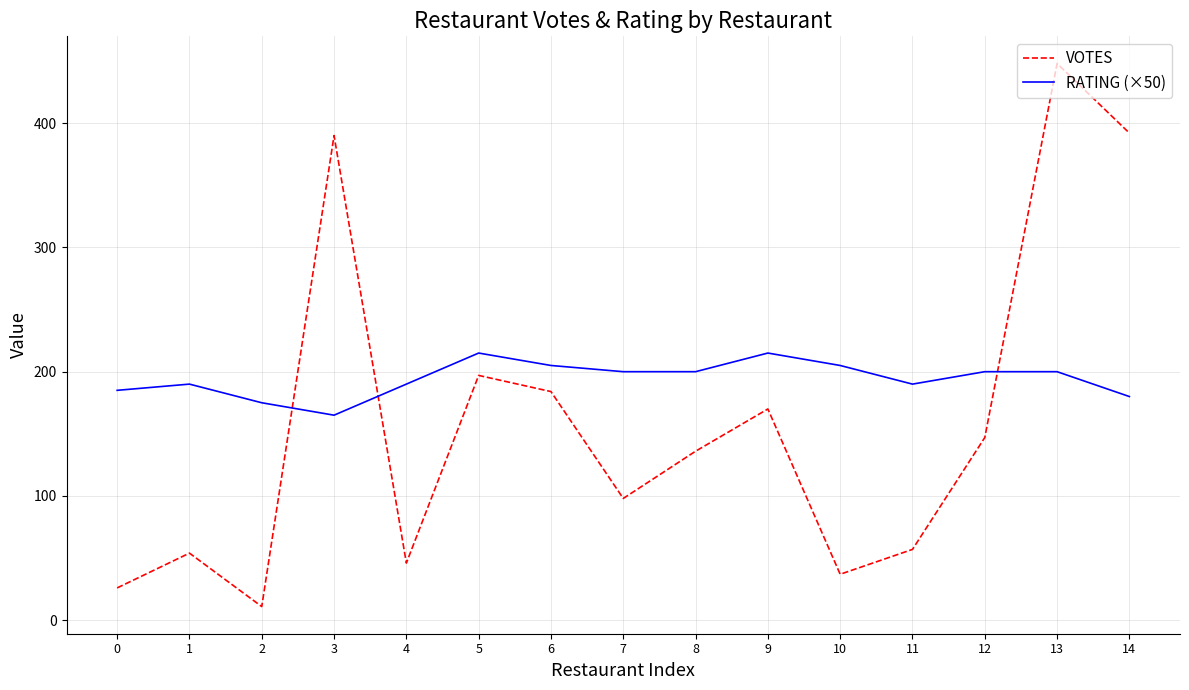

Between 9 and 11, which series saw the biggest shift?

VOTES